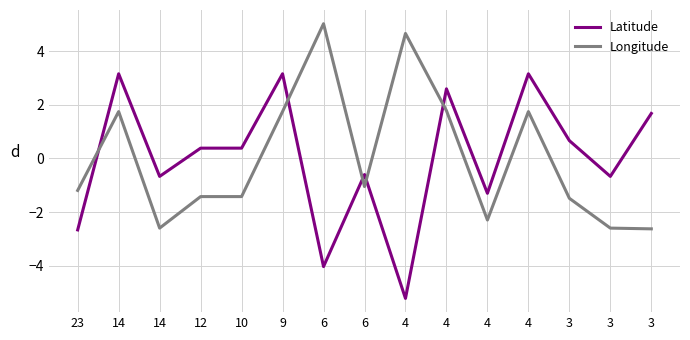

Which has a higher value, 10 or 4?

10